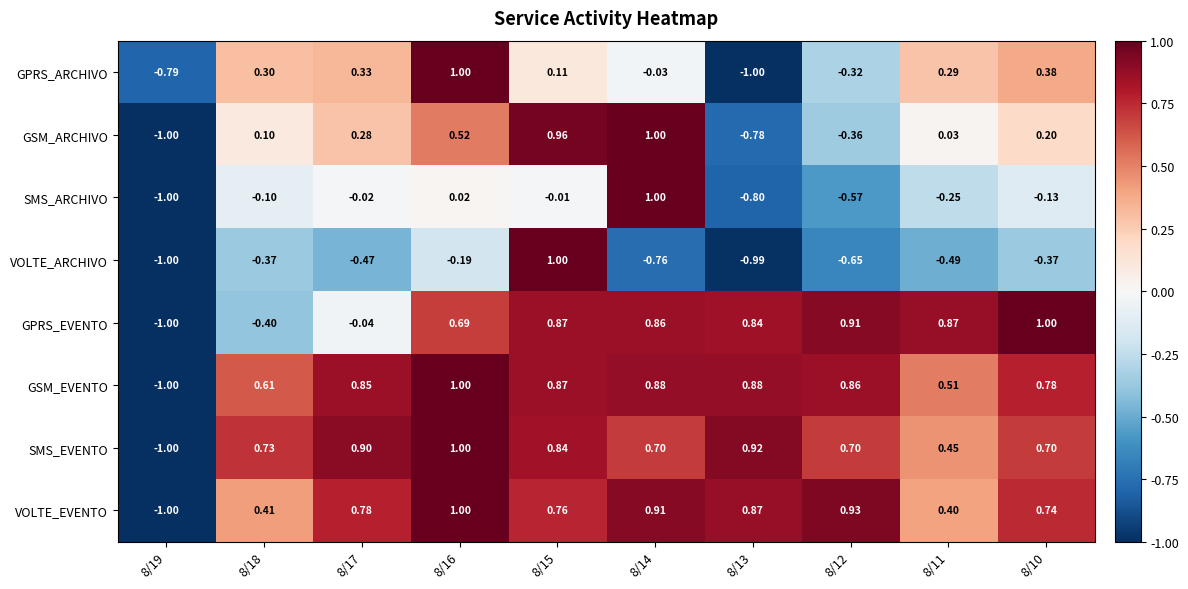

Between 8/19 and 8/10, which series saw the biggest shift?

GPRS_EVENTO